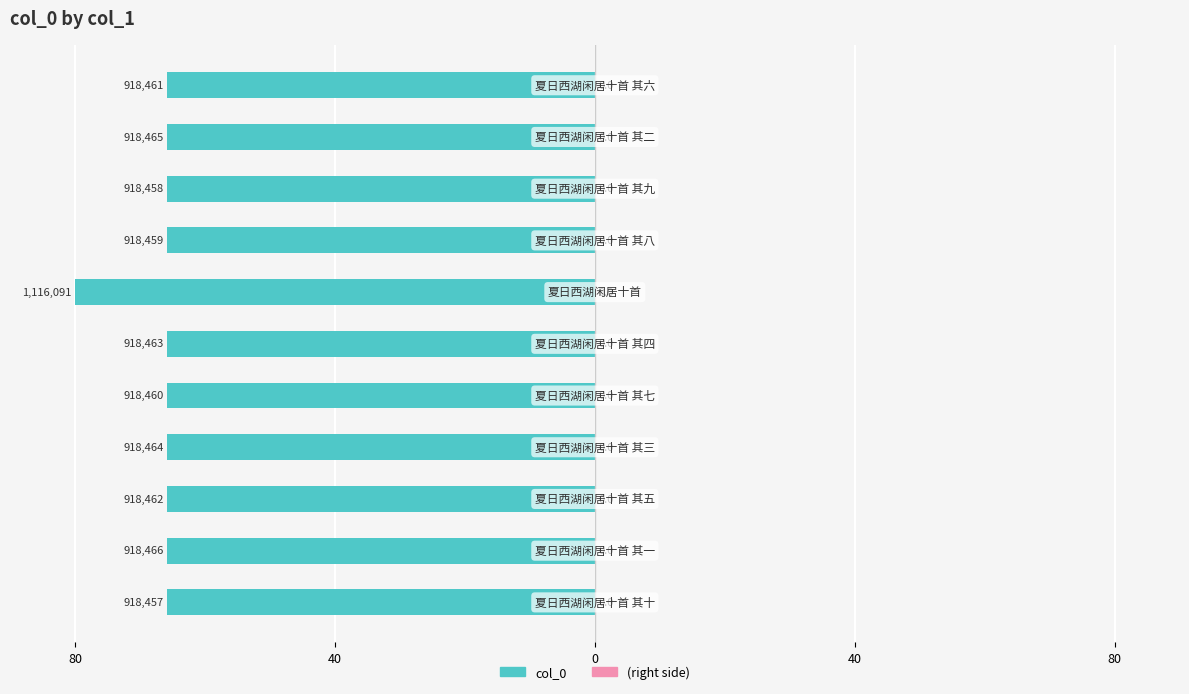

Does the chart contain any negative values?

Yes